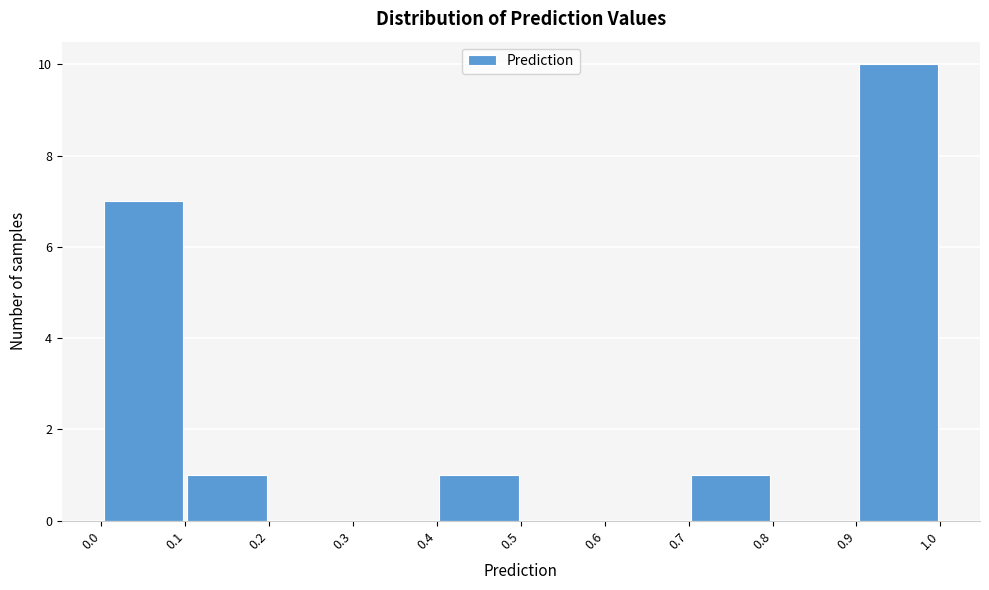

Over which range of the x-axis is the bar tallest?

0.9 to 1.0